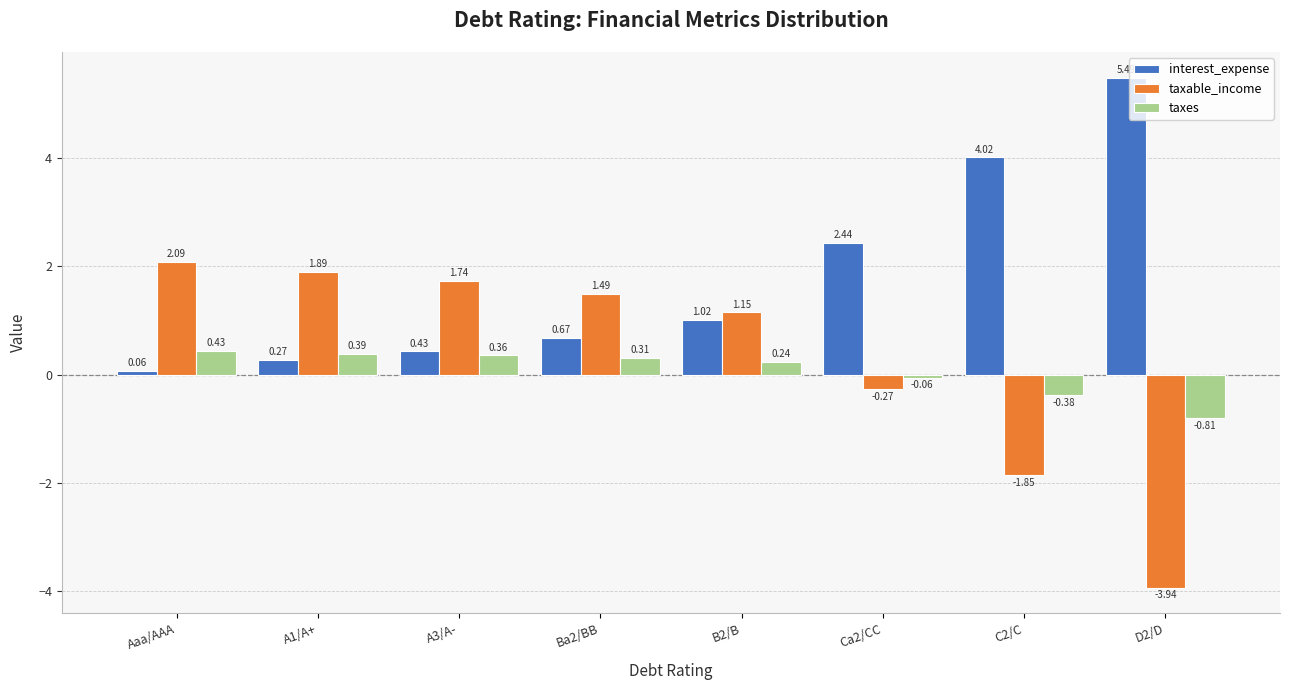

Which series has the largest total across all categories?

interest_expense